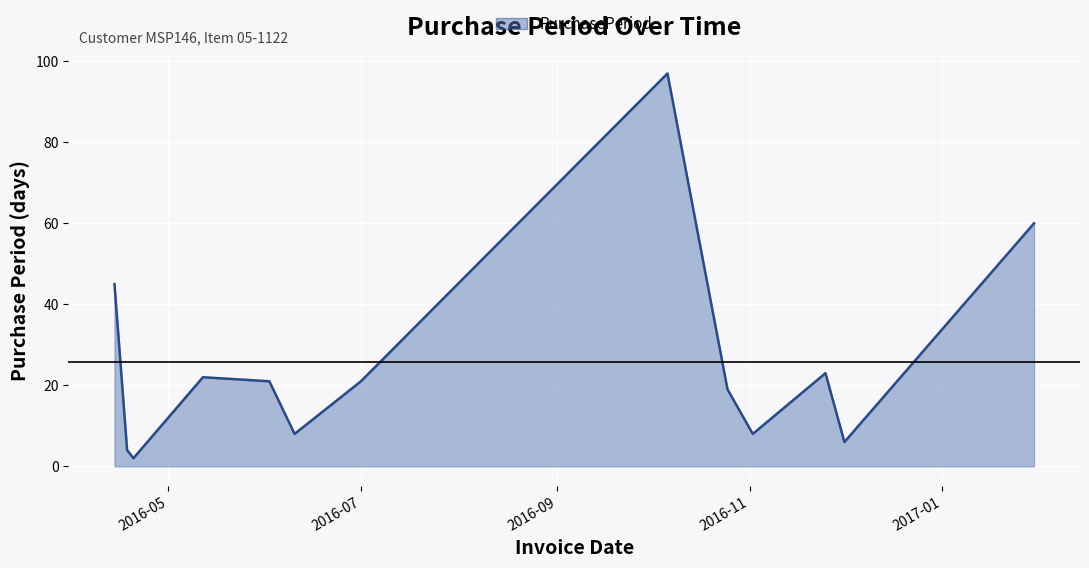

Reading left to right, extract all data points from this chart.

45	4	2	22	21	8	21	97	19	8	23	6	60